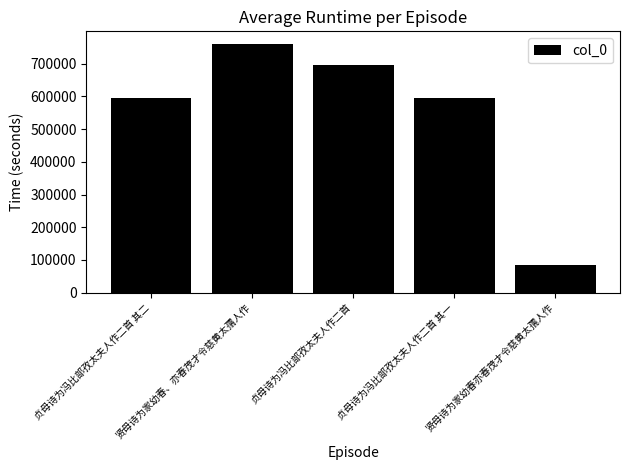

What is the average value?

545982